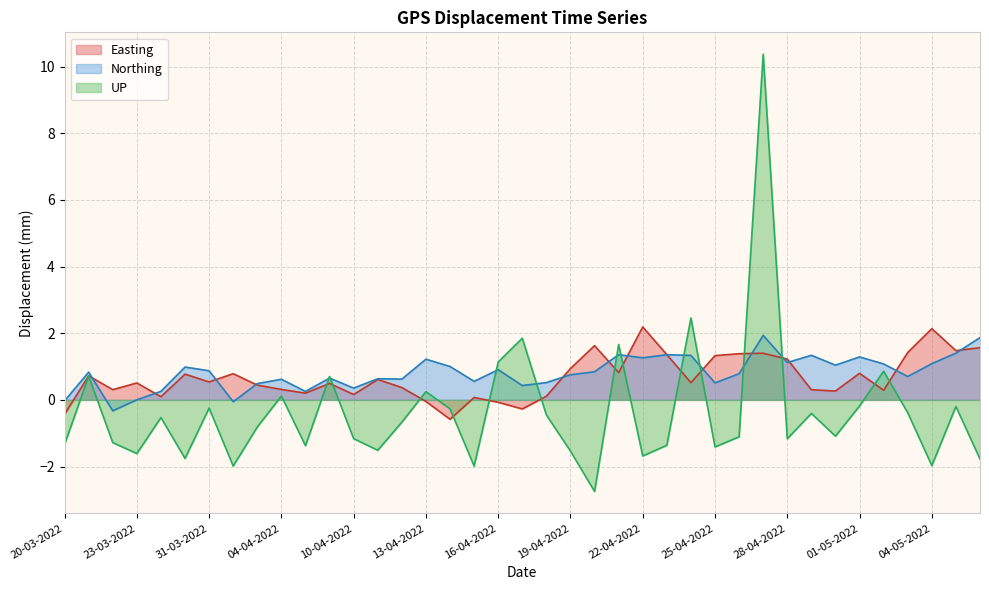

What is the label of the 37th point from the right?

22-03-2022